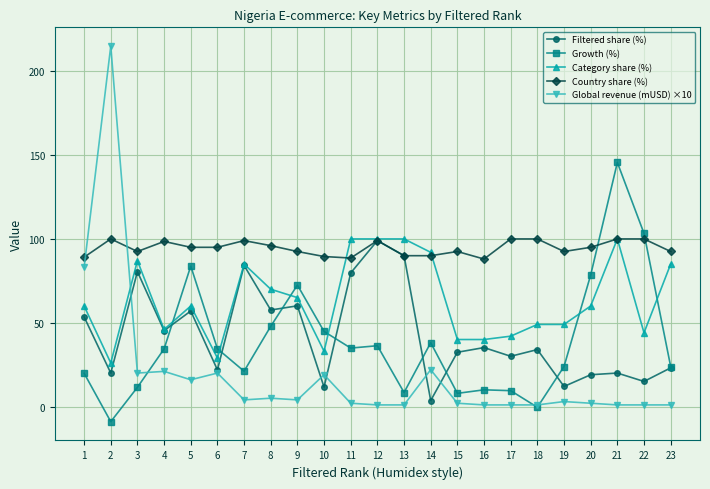

Where do Country share (%) and Global revenue (mUSD) ×10 first cross each other?

1 and 2